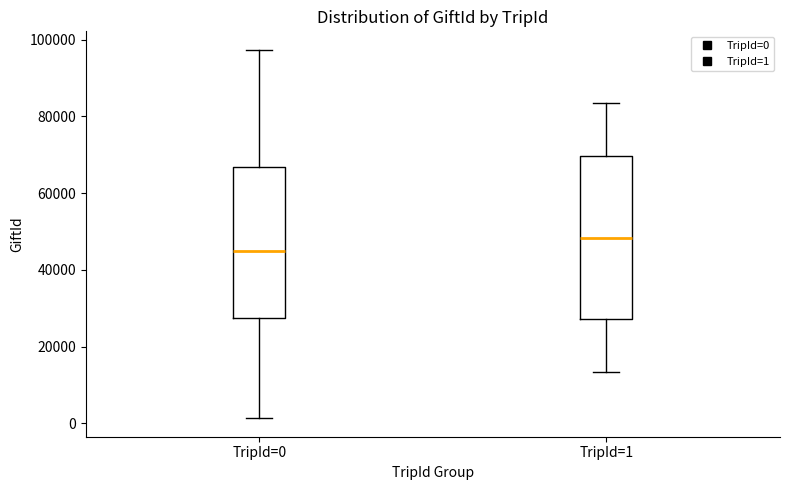

Reading left to right, transcribe this box plot: for each box, give where its median line is, the range the box spans, and where its two whiskers end, as read against the y-axis. The values are not printed on the chart, so give them approximately, as read against the axis.

TripId=0: median 44000, box 28000 to 66000, whiskers 2000 to 98000
TripId=1: median 48000, box 28000 to 70000, whiskers 14000 to 84000